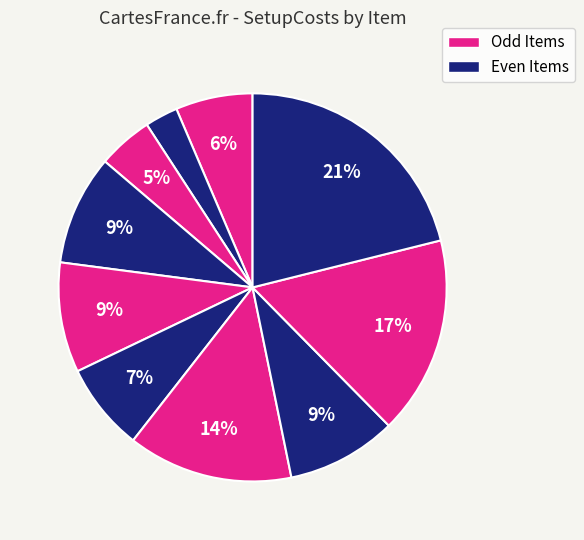

How many segments does this pie chart have?

10